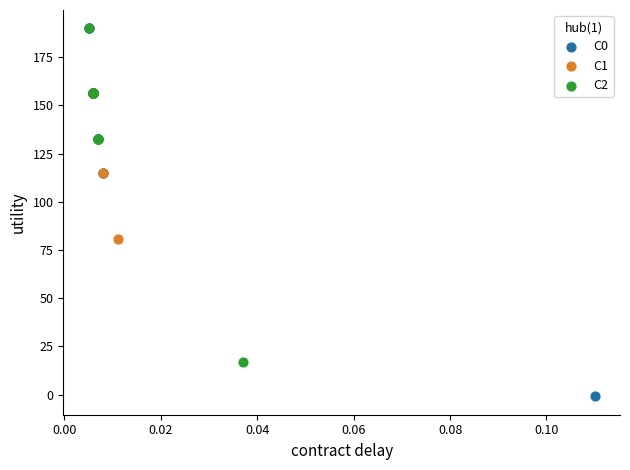

What are all the series names shown in the legend?

C0, C1, C2